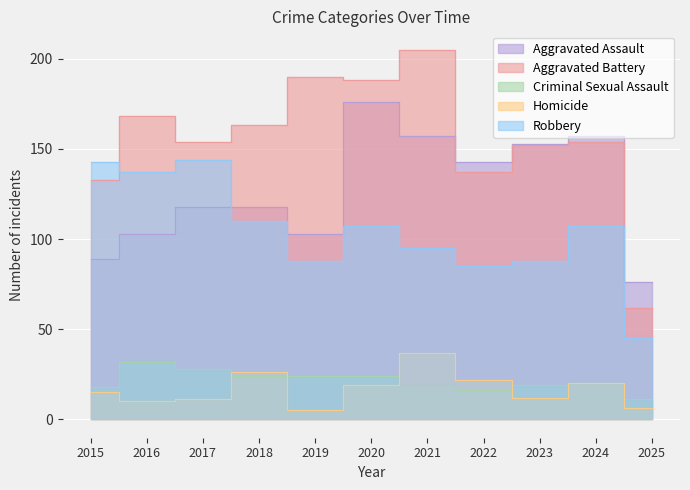

Which series has the largest range (max minus min)?

Aggravated Battery